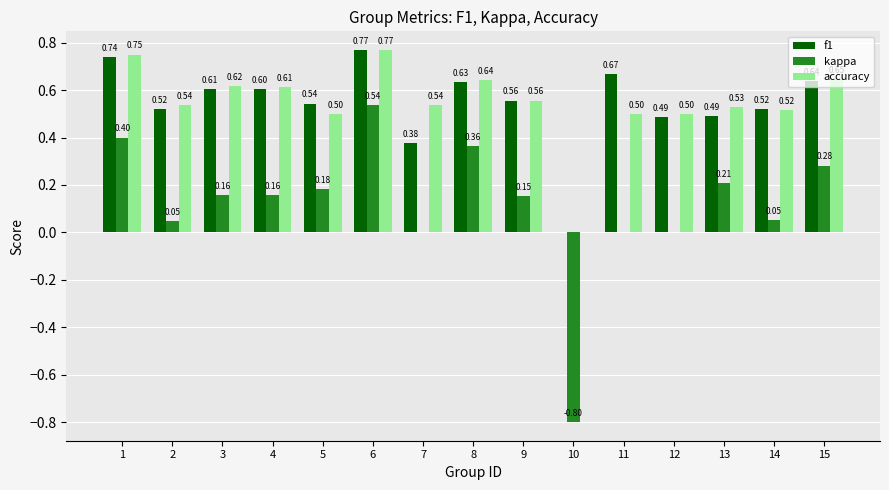

Which series changed the most between 7 and 13?

kappa